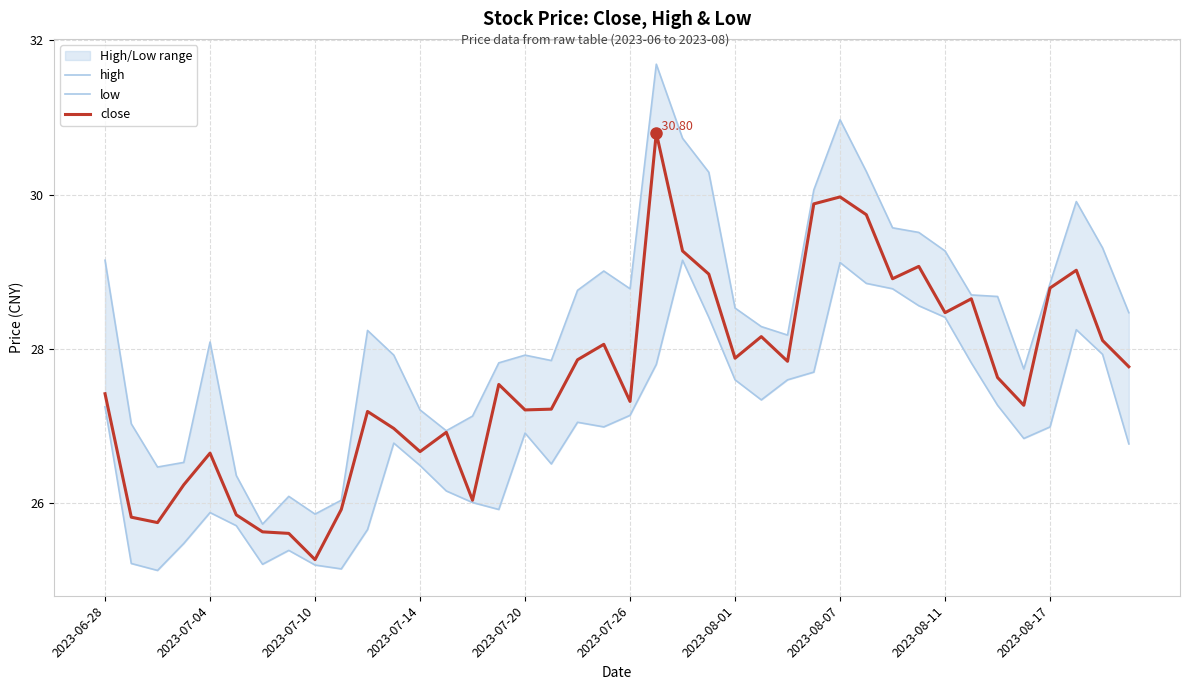

Reading right to left, transcribe all the data shown in this chart.

high: 28.5	29.3	29.9	28.9	27.7	28.7	28.7	29.3	29.5	29.6	30.3	31.0	30.1	28.2	28.3	28.5	30.3	30.7	31.7	28.8	29.0	28.8	27.9	27.9	27.8	27.1	26.9	27.2	27.9	28.2	26.0	25.9	26.1	25.7	26.4	28.1	26.5	26.5	27.0	29.1
low: 26.8	27.9	28.2	27.0	26.8	27.3	27.8	28.4	28.6	28.8	28.9	29.1	27.7	27.6	27.3	27.6	28.4	29.1	27.8	27.1	27.0	27.1	26.5	26.9	25.9	26.0	26.2	26.5	26.8	25.7	25.1	25.2	25.4	25.2	25.7	25.9	25.5	25.1	25.2	27.2
close: 27.8	28.1	29.0	28.8	27.3	27.6	28.6	28.5	29.1	28.9	29.7	30.0	29.9	27.8	28.2	27.9	29.0	29.3	30.8	27.3	28.1	27.9	27.2	27.2	27.5	26.0	26.9	26.7	27.0	27.2	25.9	25.3	25.6	25.6	25.9	26.6	26.2	25.8	25.8	27.4